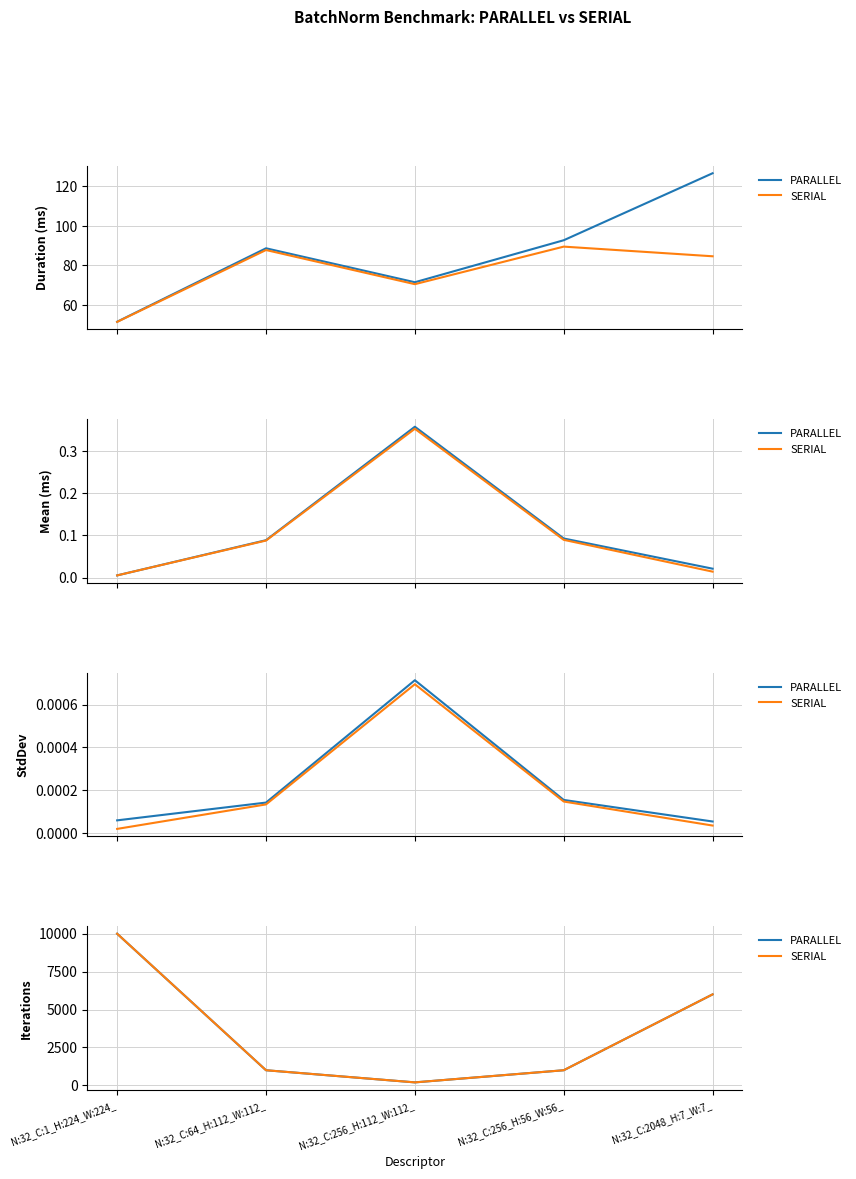

What are all the series names shown in the legend?

PARALLEL, SERIAL